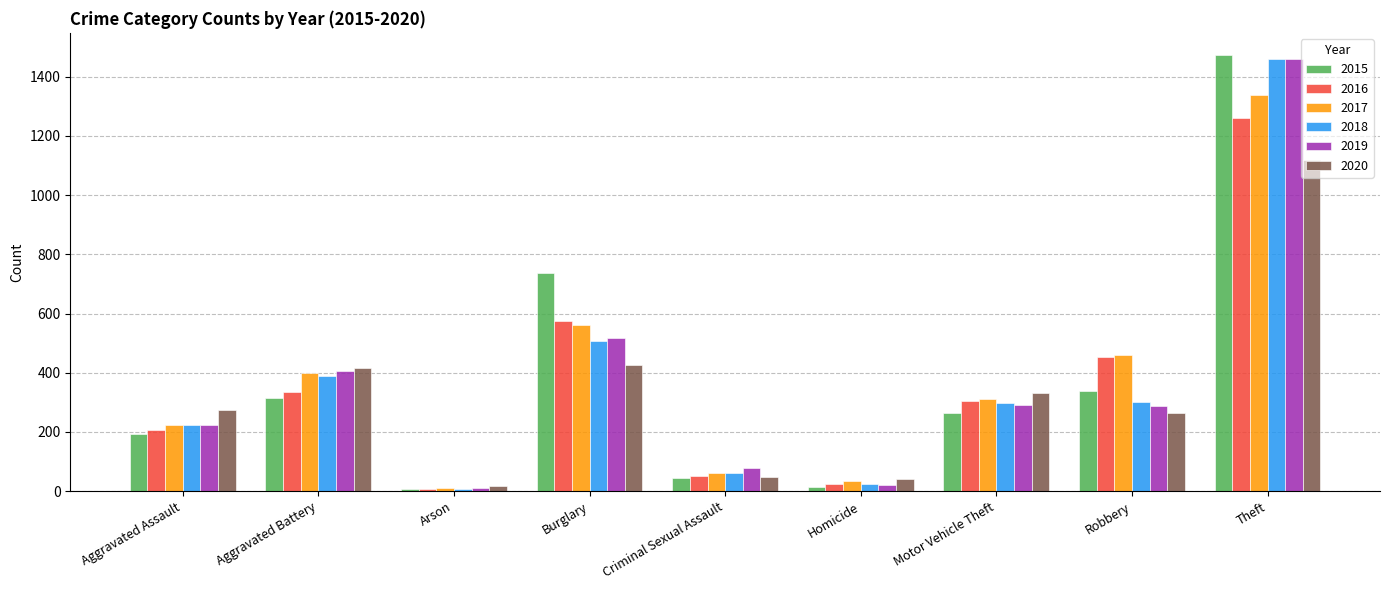

Is it true that 2020 equals 556 at Motor Vehicle Theft?

False